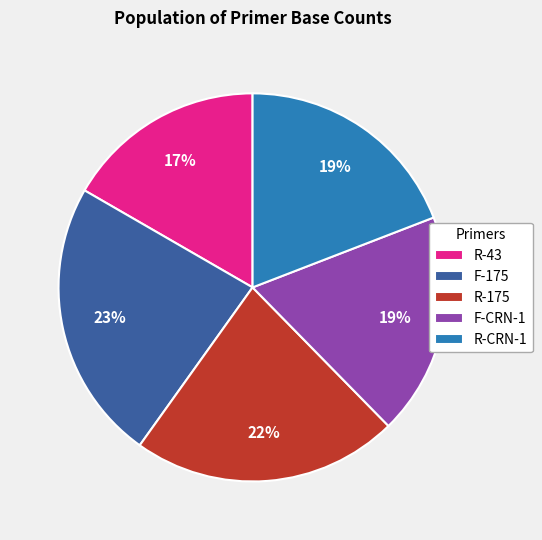

To the nearest percent, what is the difference between the R-CRN-1 and R-43 slice percentages?

2%